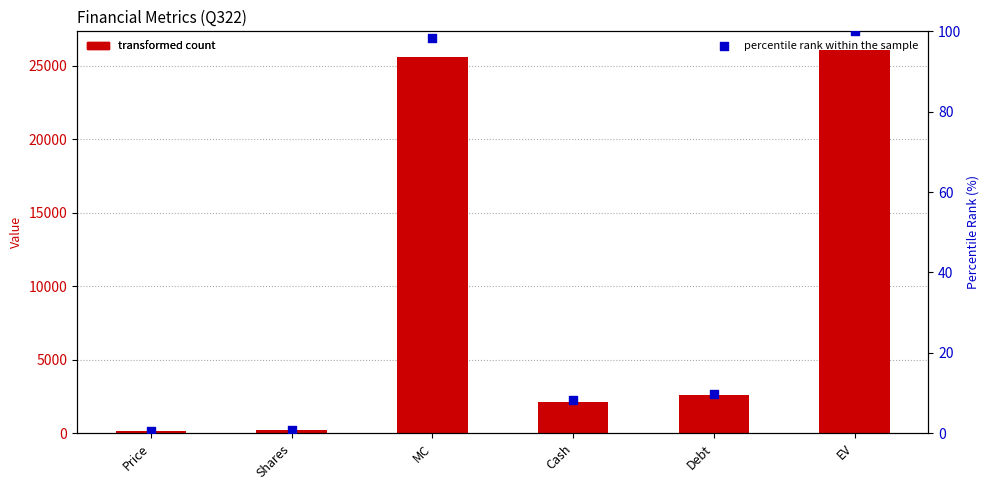

Which series has the largest total across all categories?

value